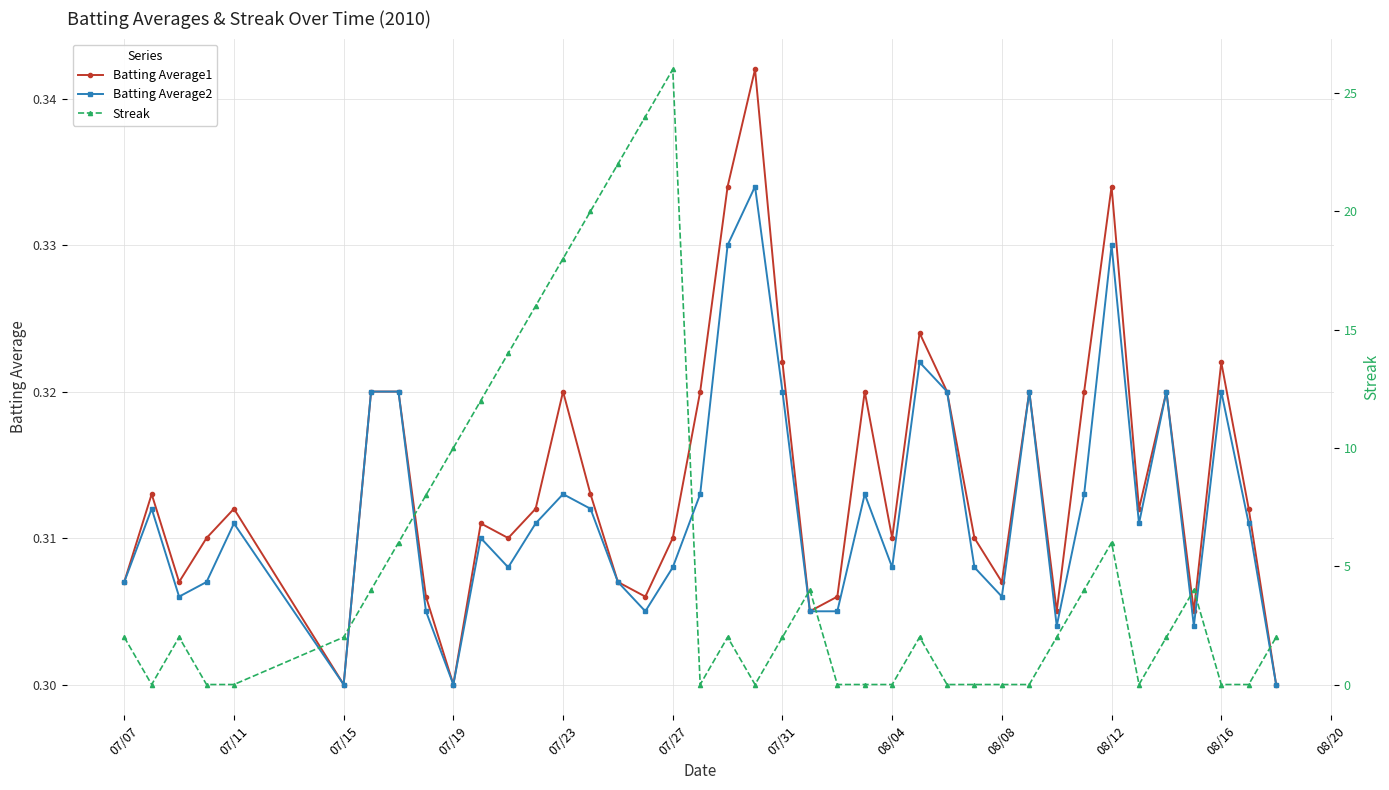

In Batting Average1, how many points are lower than both neighbors (excluding endpoints)?

11